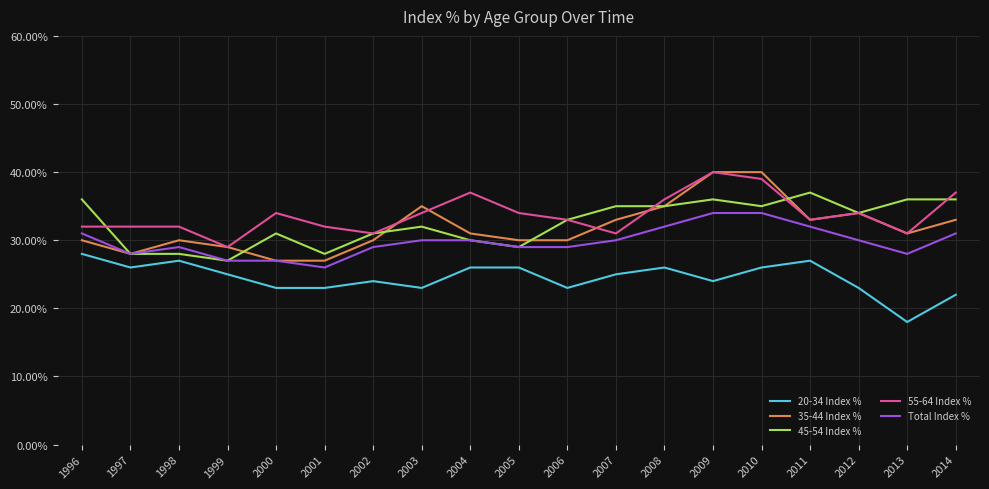

What are all the series names shown in the legend?

20-34 Index %, 35-44 Index %, 45-54 Index %, 55-64 Index %, Total Index %